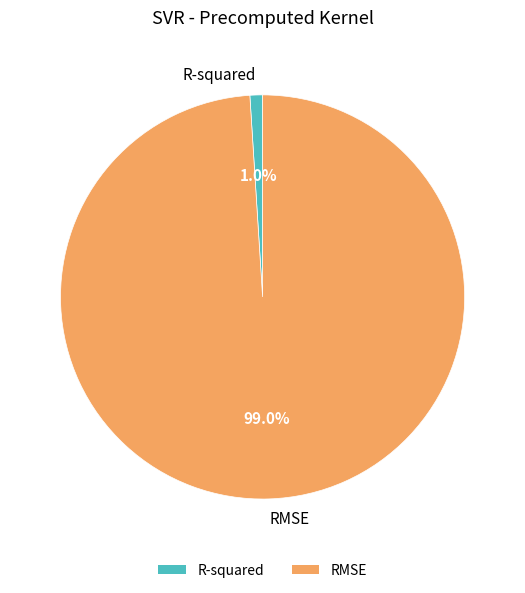

Rank the categories by value from highest to lowest.

RMSE, R-squared